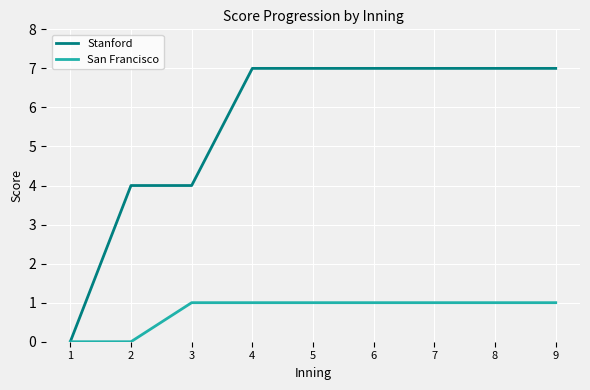

What is the sum of all Stanford values?

50